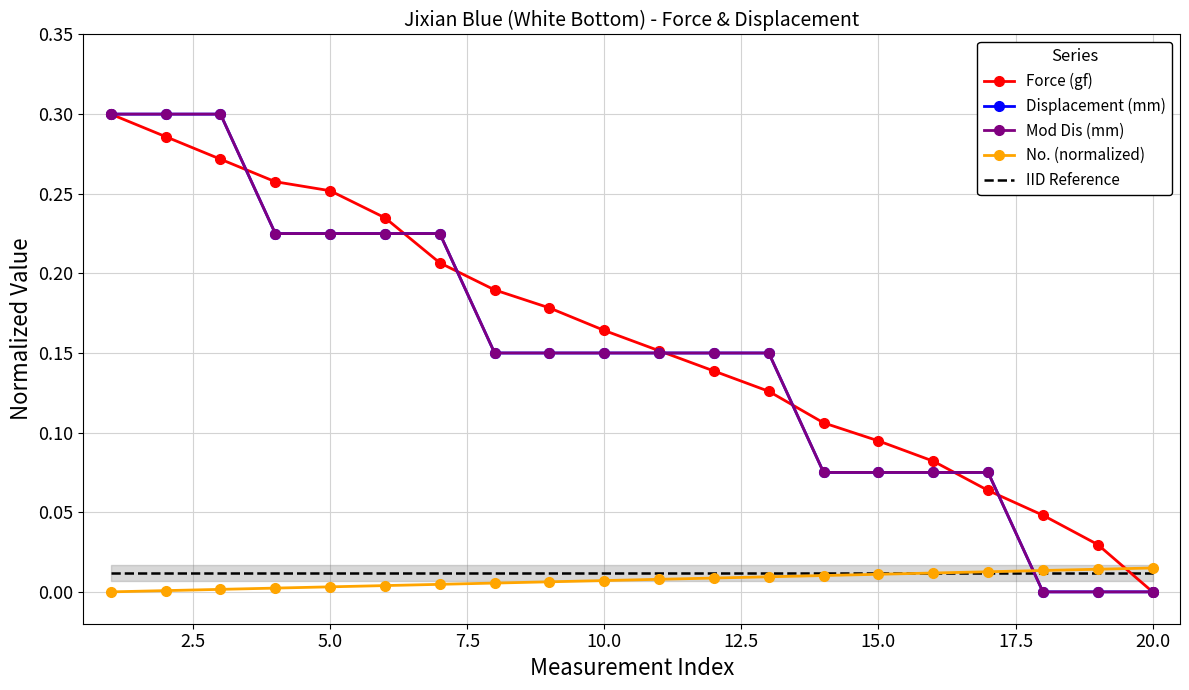

True or false: Force (gf) has a value of 0.1 at 15.0.

False